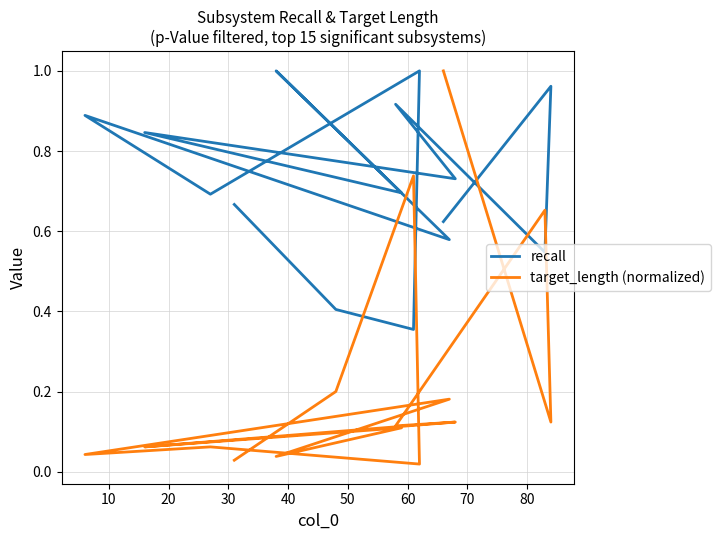

How many interior local peaks does the target_length (normalized) series have?

6